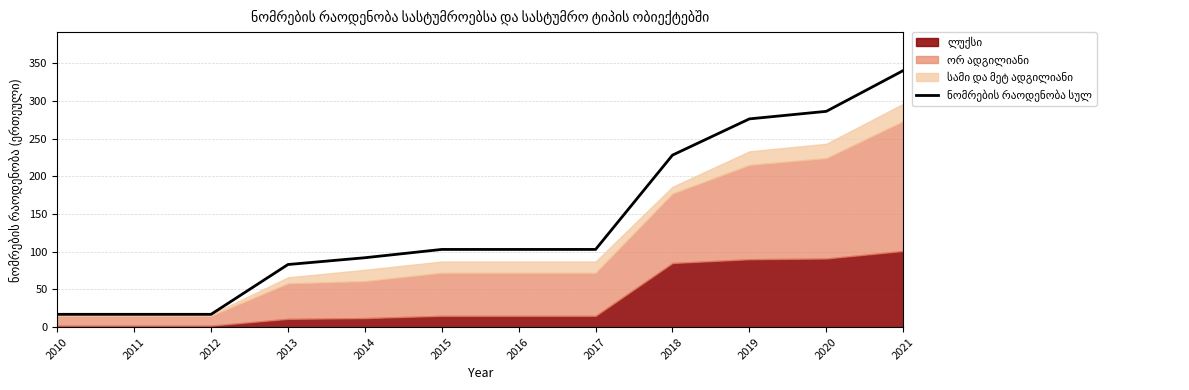

Approximately how many times larger is the value at 2018 compared to 2015?

2.2